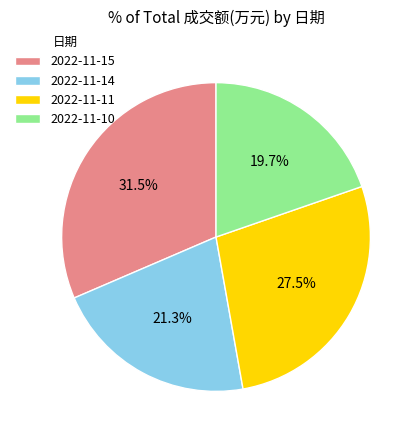

What is the smallest slice in the pie chart?

2022-11-10